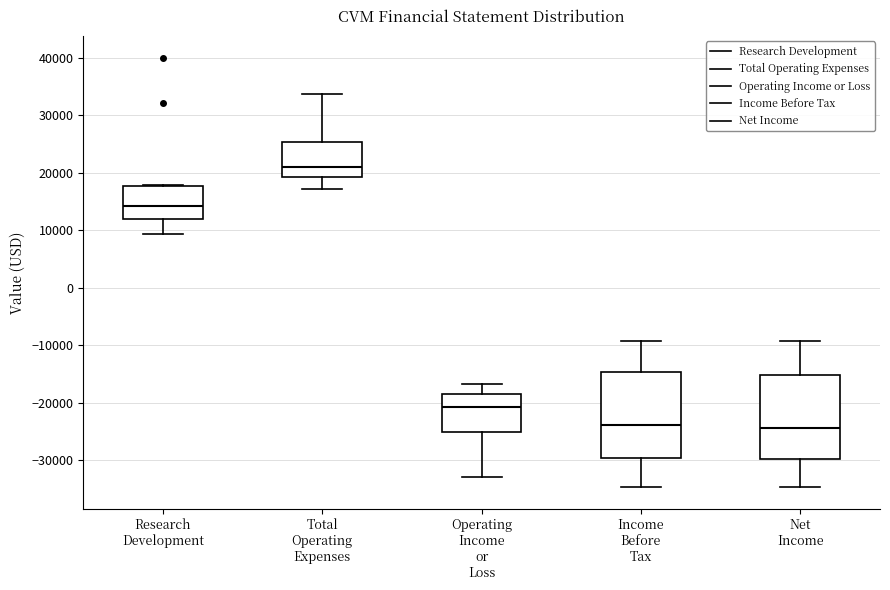

Reading left to right, transcribe this box plot: for each box, give where its median line is, the range the box spans, and where its two whiskers end, as read against the y-axis. The values are not printed on the chart, so give them approximately, as read against the axis.

Research Development: median 14000, box 12000 to 18000, whiskers 9000 to 18000
Total Operating Expenses: median 21000, box 19000 to 25000, whiskers 17000 to 34000
Operating Income or Loss: median -21000, box -25000 to -18000, whiskers -33000 to -17000
Income Before Tax: median -24000, box -30000 to -15000, whiskers -35000 to -9000
Net Income: median -24000, box -30000 to -15000, whiskers -35000 to -9000